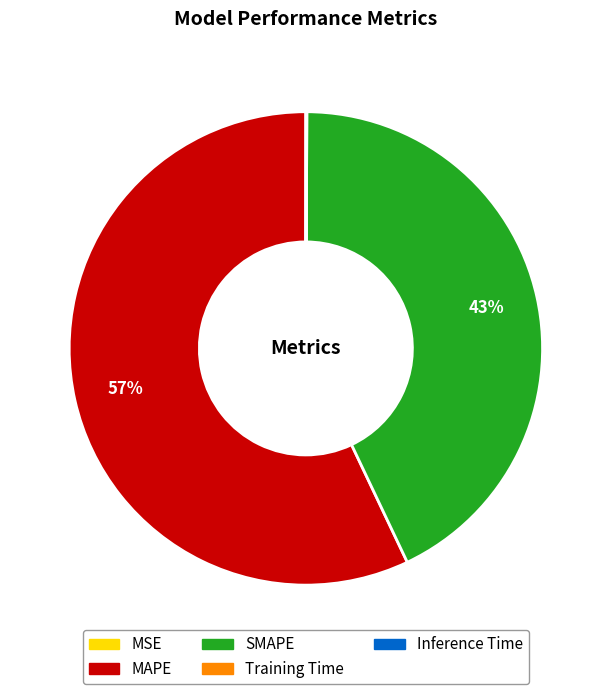

Does MAPE account for over 50% of the chart?

Yes